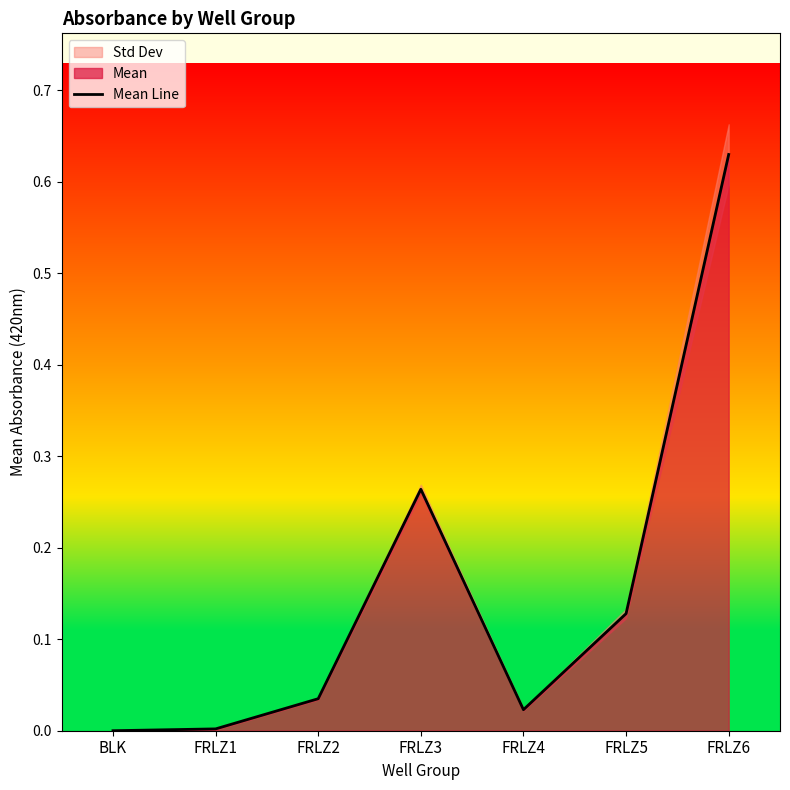

Where is the data nearest to the value 0?

BLK